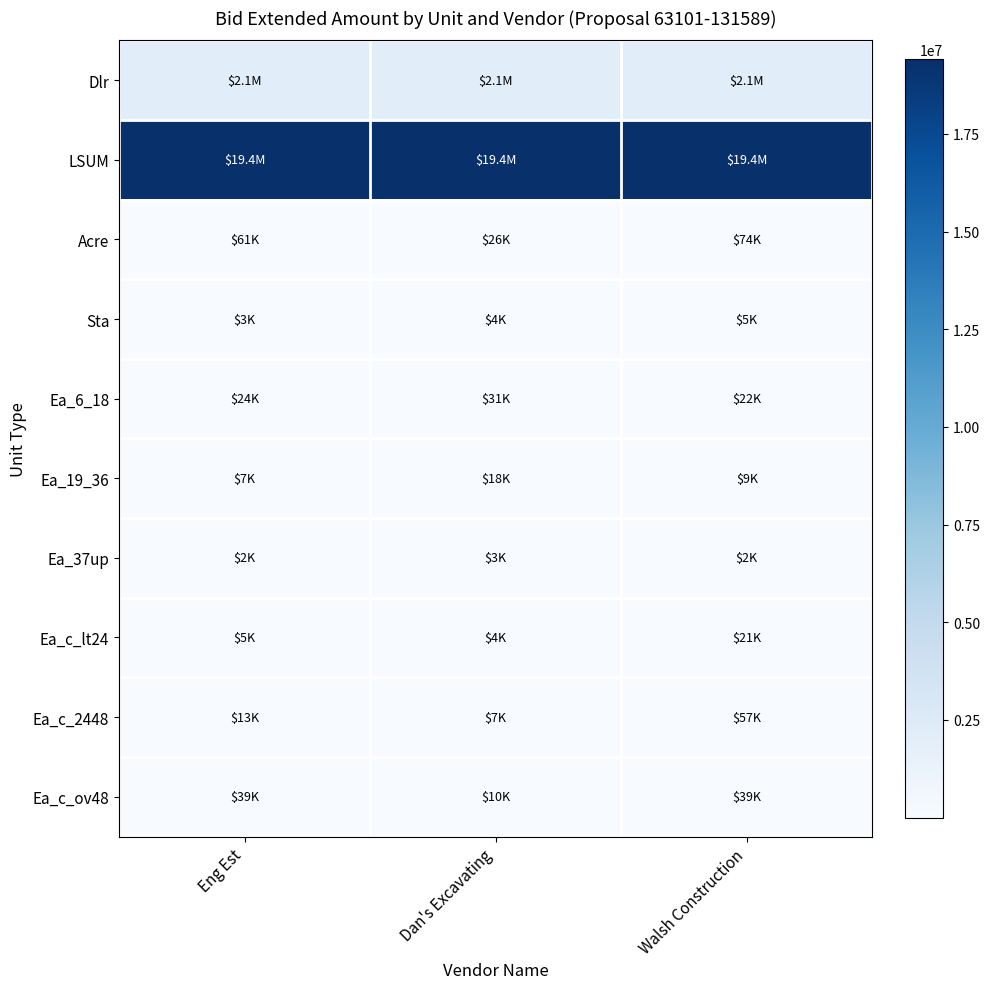

At which category is the sum across all series the highest?

Walsh Construction